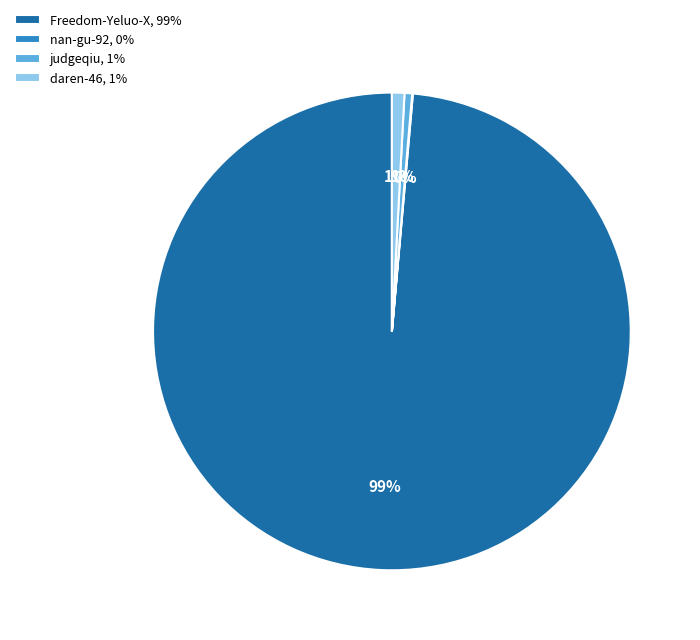

The Freedom-Yeluo-X slice represents 99% of the pie. True or false?

True